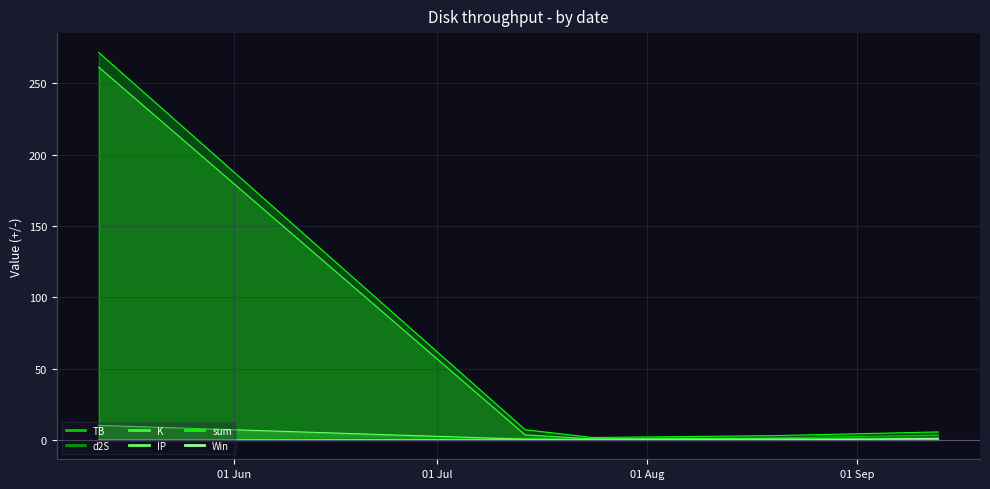

What is the sum of all sum values?

289.0